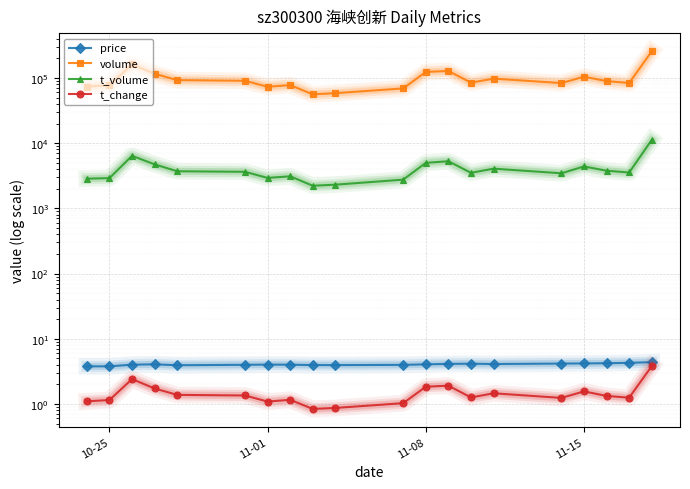

What are all the series names shown in the legend?

price, volume, t_volume, t_change